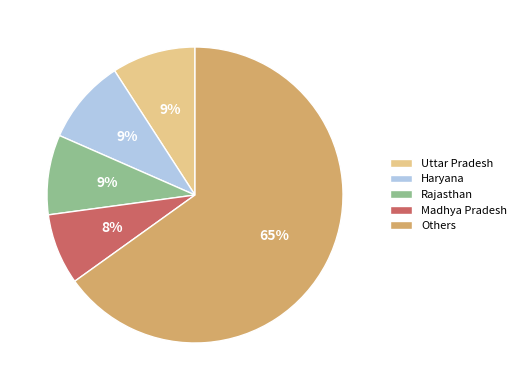

How many slices are in this pie chart?

5